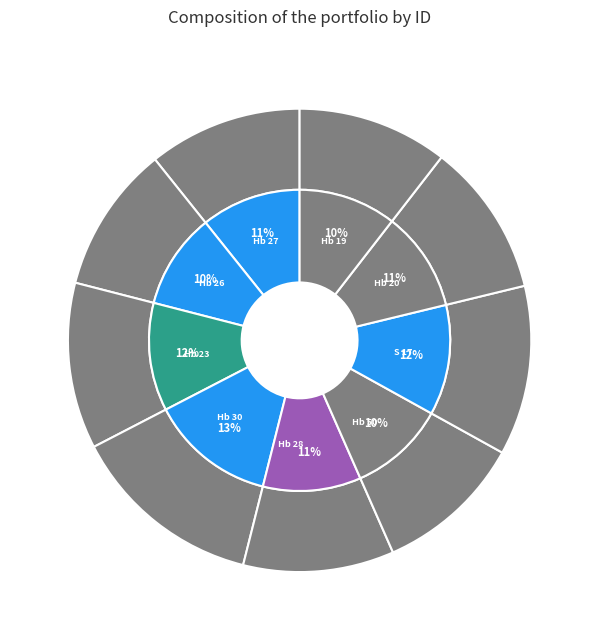

Does any single category account for the majority?

No